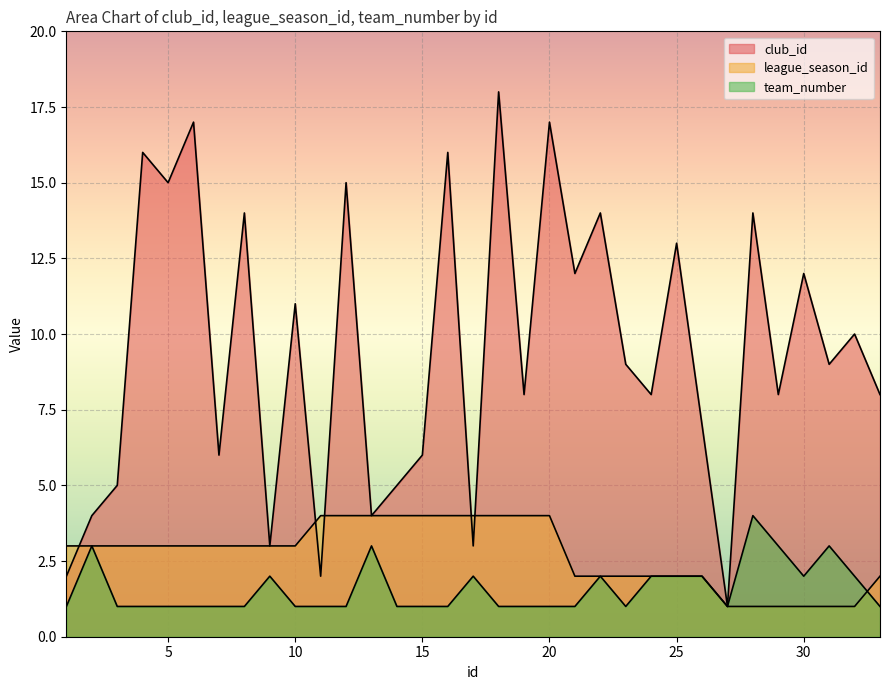

In team_number, how many points are higher than both neighbors (excluding endpoints)?

7